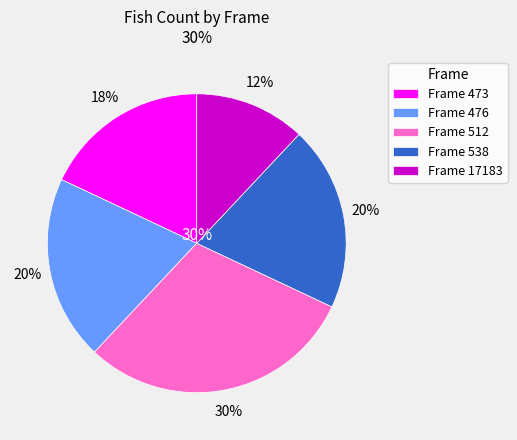

To the nearest percent, what is the average slice percentage?

20%